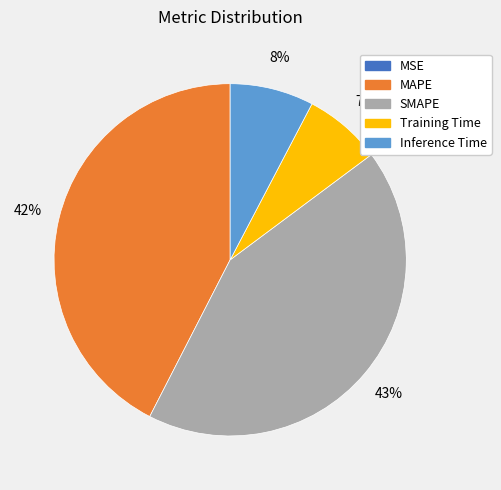

What percentage is the MAPE slice, to the nearest percent?

42%